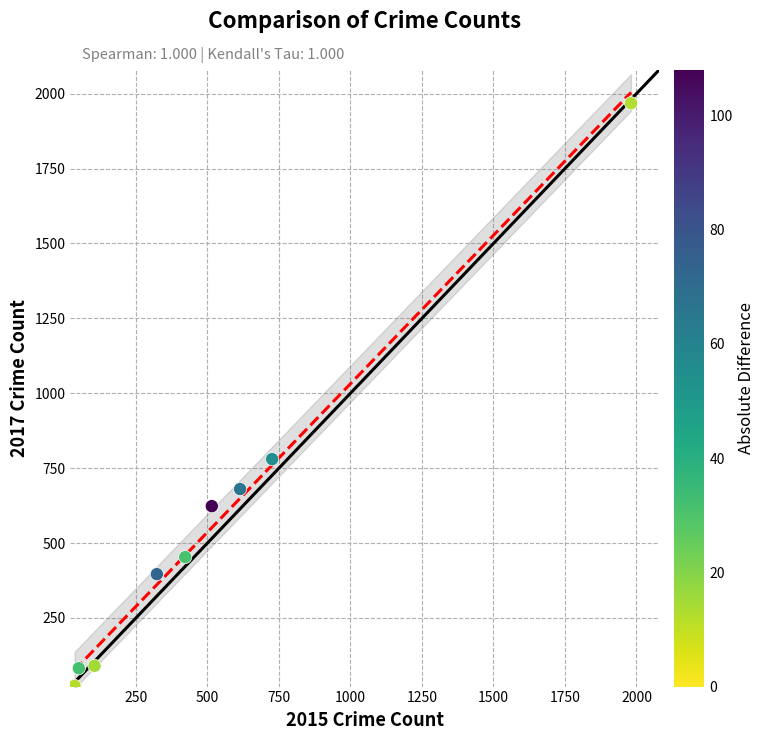

What Y value in the scatter plot is closest to 995?

780